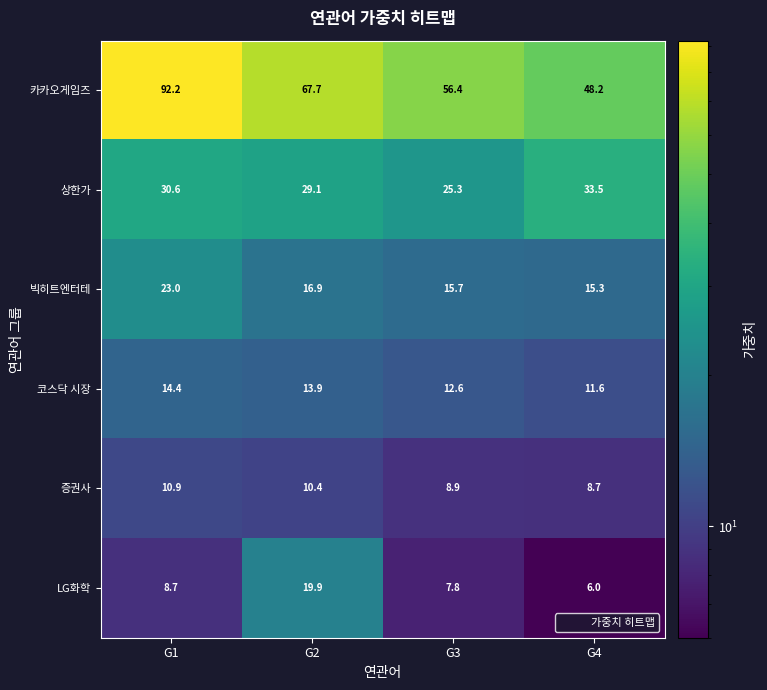

Which series has the largest total across all categories?

카카오게임즈